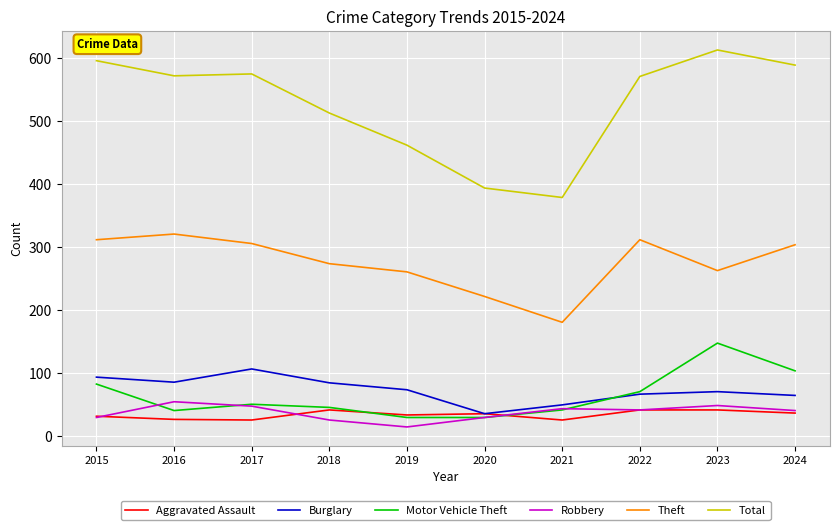

What is the total value across all series at 2018?

986